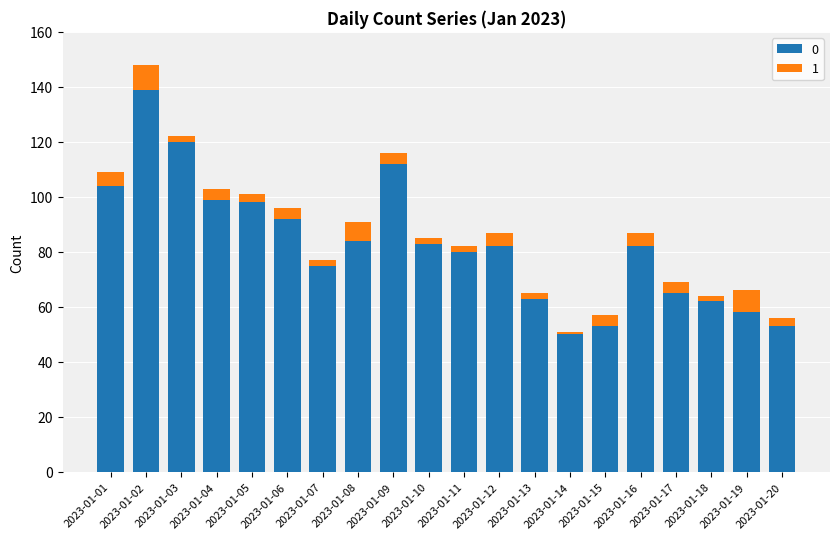

At which category is the sum across all series the highest?

2023-01-02